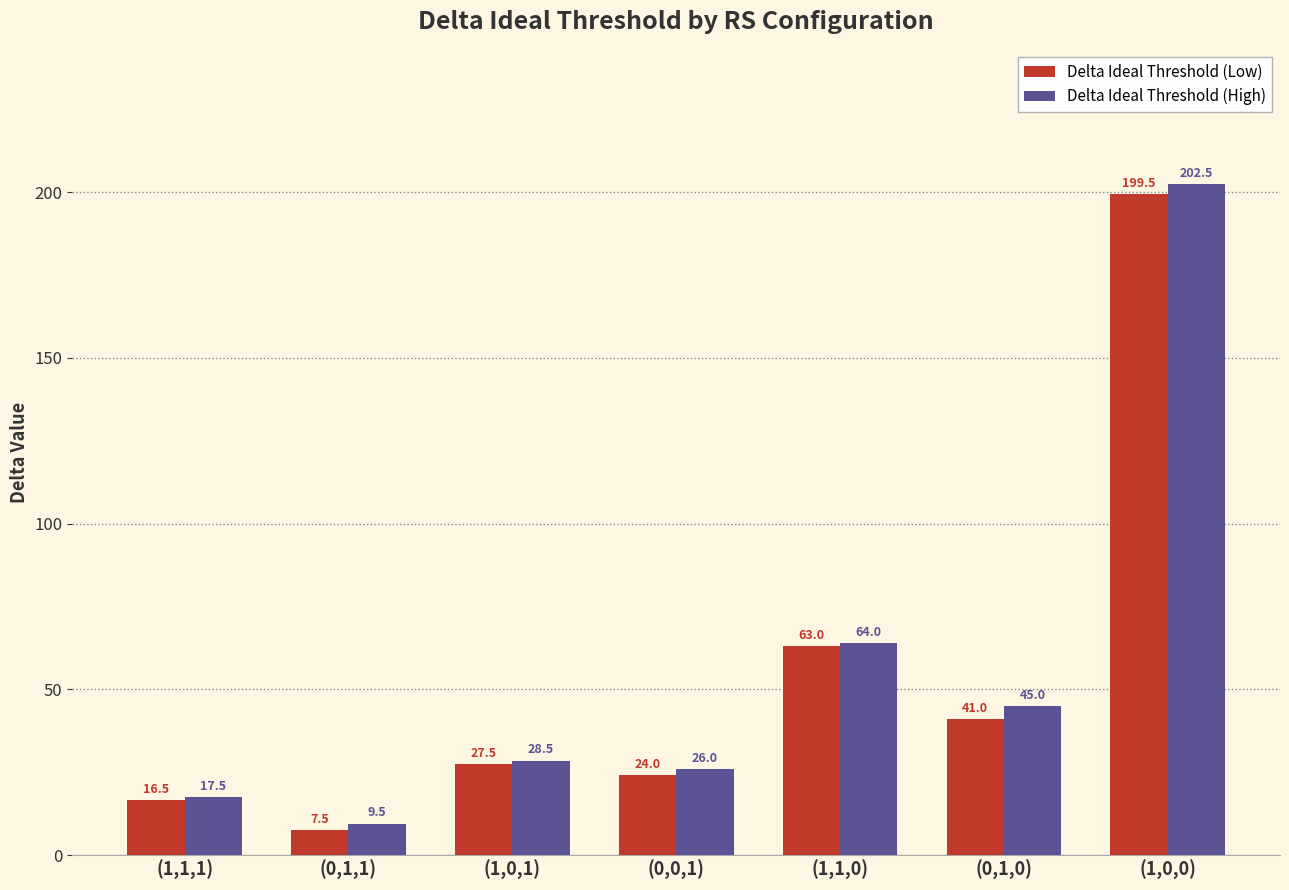

What is the lowest value of the Delta Ideal Threshold (Low) series?

7.5